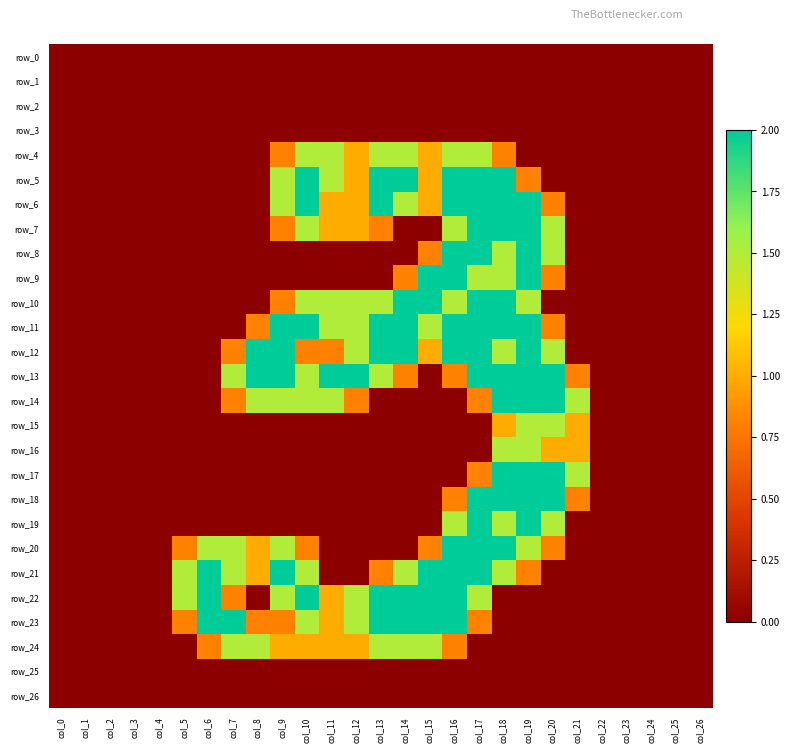

Is it true that row_18 equals 2.0 at col_19?

True